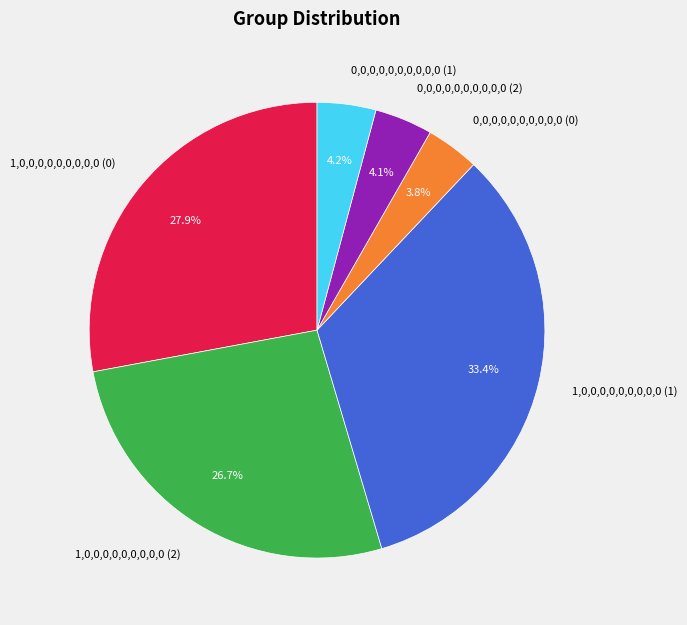

Count the number of slices in the pie.

6